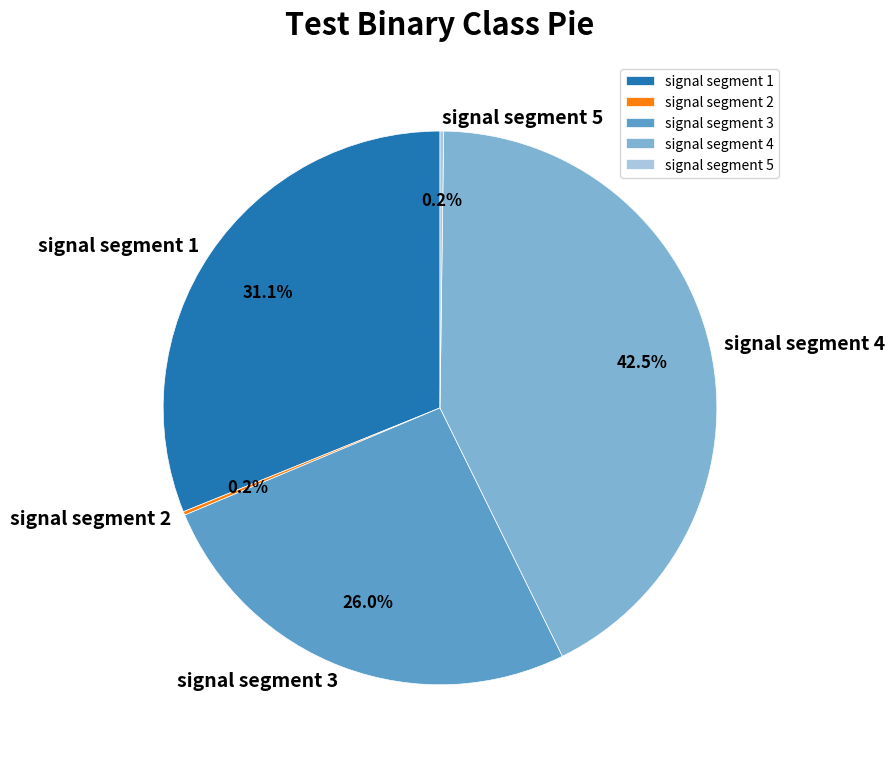

Is it true that signal segment 3 is 13% of the pie?

False